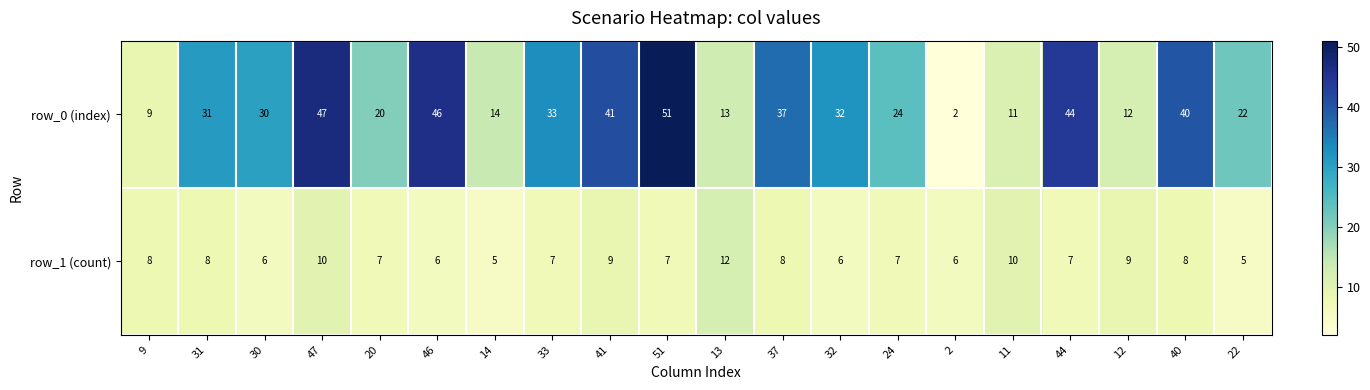

What is the difference between the row_0 (index) values at 12 and 32?

20